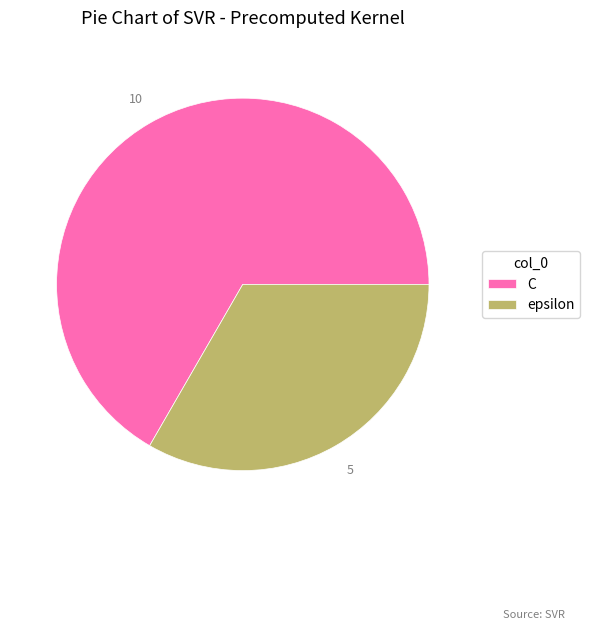

Combined, do C and epsilon account for over 50%?

Yes